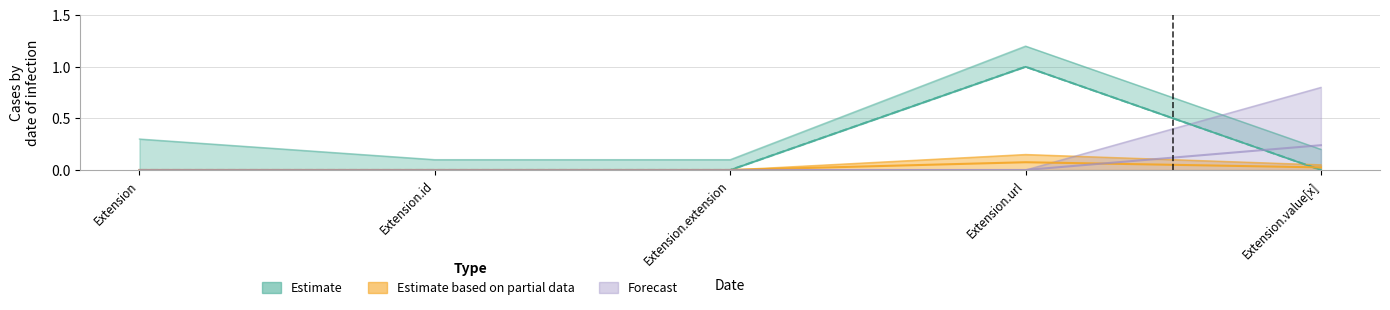

Rank the series at Extension.id from highest to lowest value.

Estimate, Estimate based on partial data, Forecast